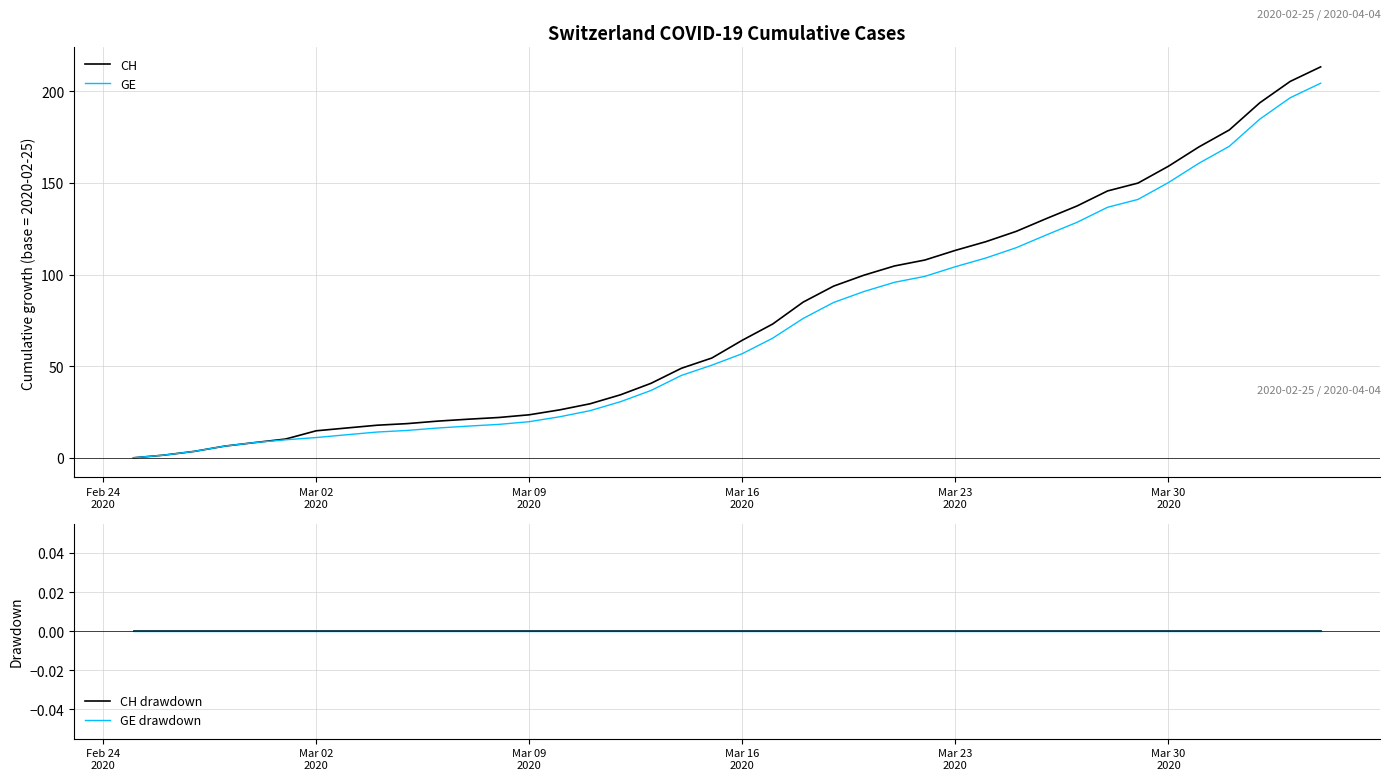

How many lines are shown in the chart?

4